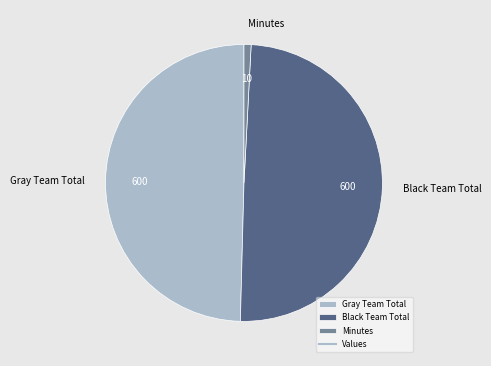

Count the number of slices in the pie.

3